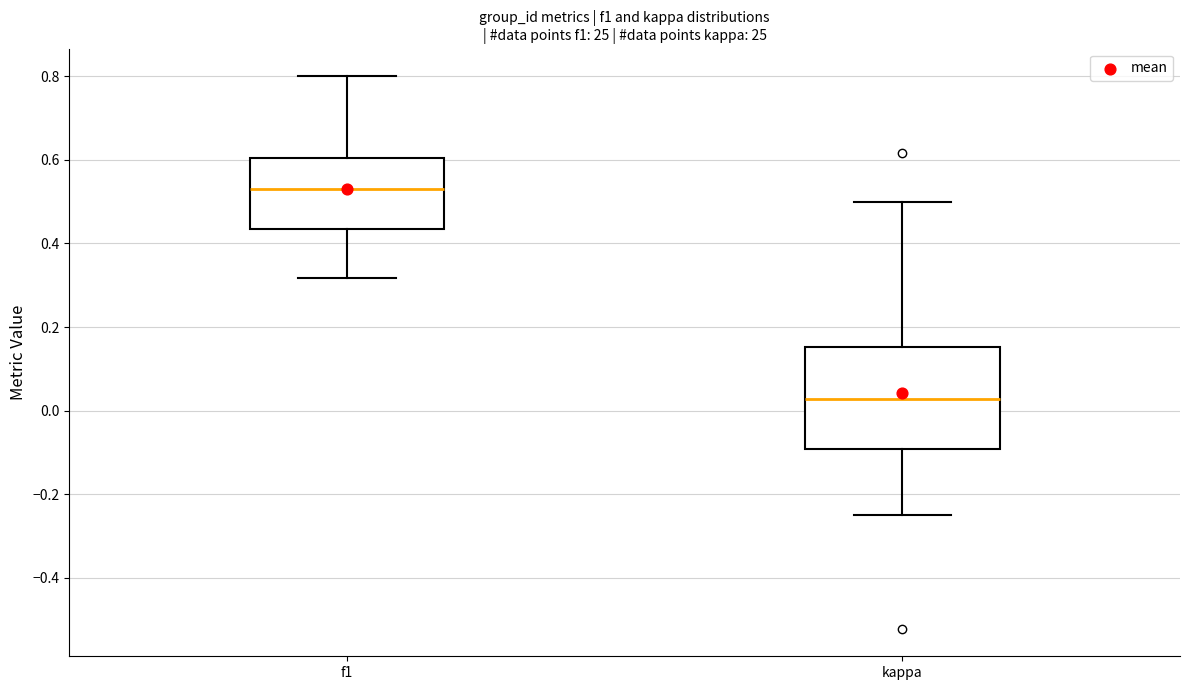

Reading left to right, read every box against the y-axis: the position of its median line, the range the box covers, and the ends of its whiskers. The values are not printed on the chart, so give them approximately, as read against the axis.

f1: median 0.52, box 0.44 to 0.60, whiskers 0.32 to 0.80
kappa: median 0.02, box -0.10 to 0.16, whiskers -0.24 to 0.50